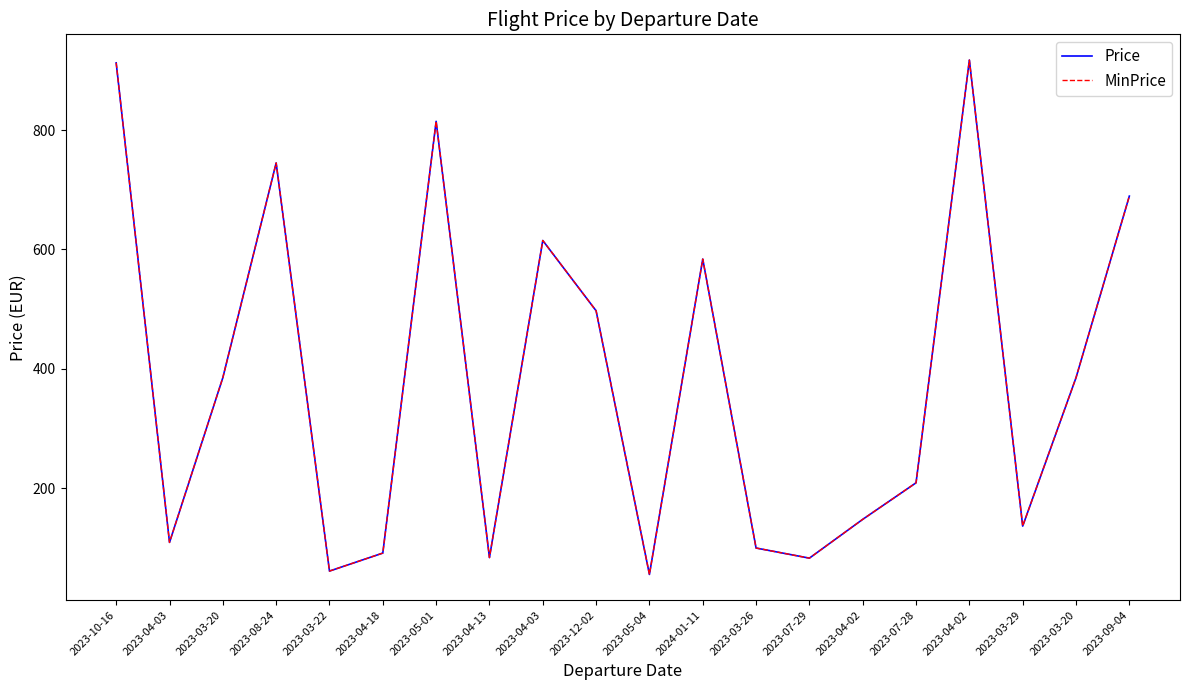

True or false: Price has a value of 25.4 at 2023-04-13.

False